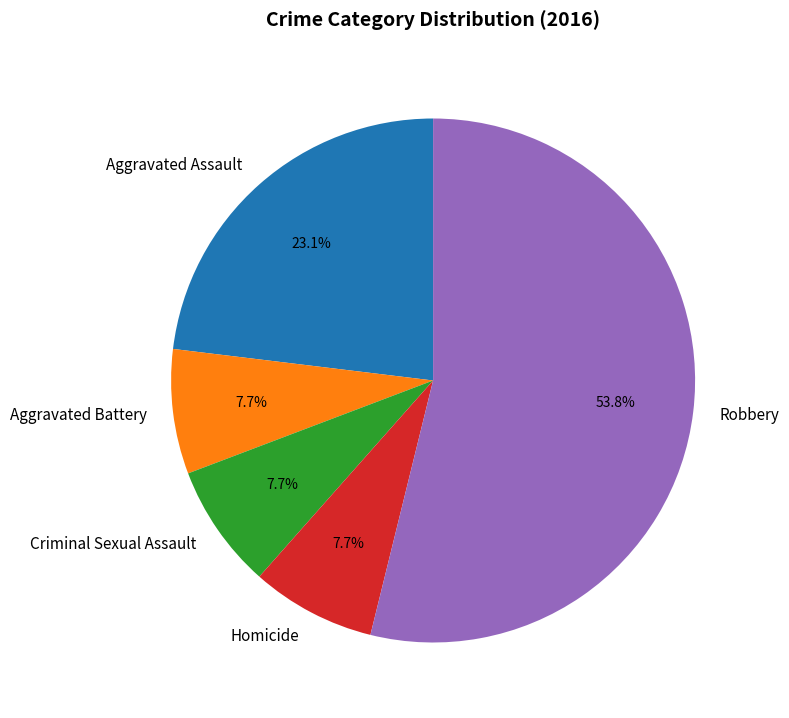

Which slice represents more than half of the pie?

Robbery